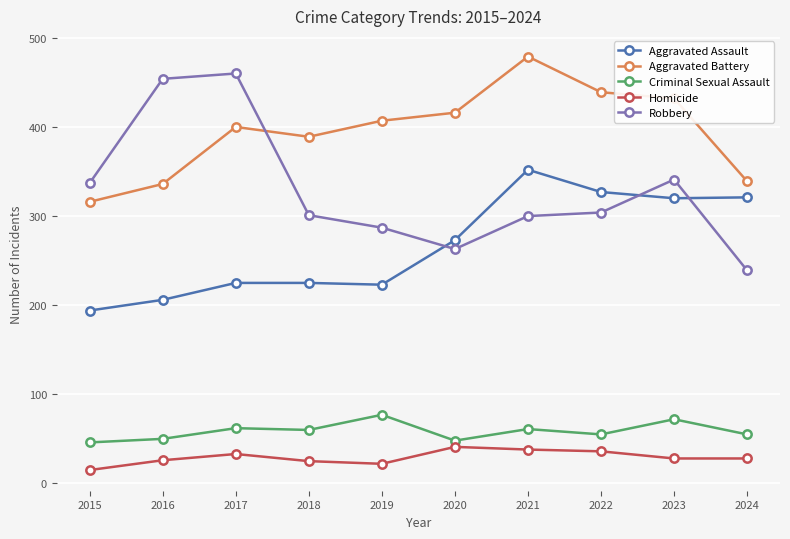

At which category does Robbery reach its first local peak?

2017